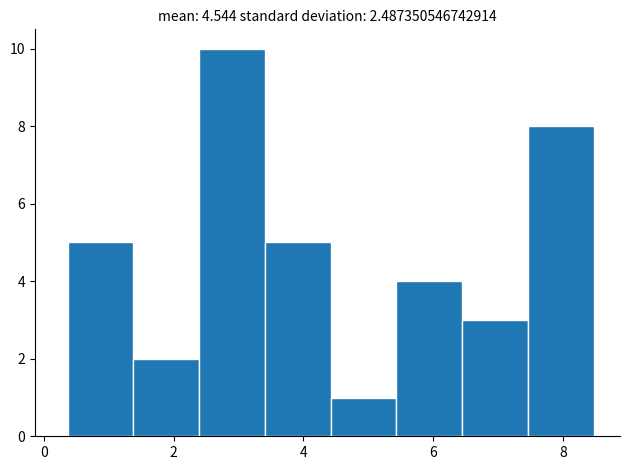

How tall is the bar that spans 7.4 to 8.4 on the x-axis? Neither the bar edges nor the heights are printed on the chart, so give them approximately, as read against the axes.

8